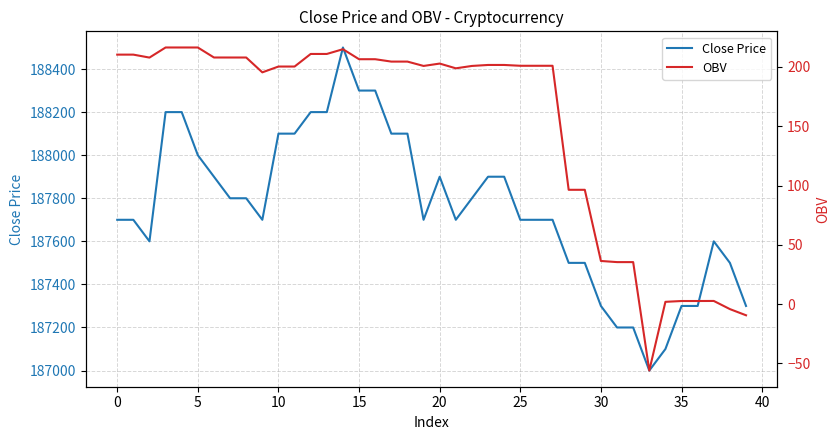

The OBV series shows -2.5 at 38. True or false?

False